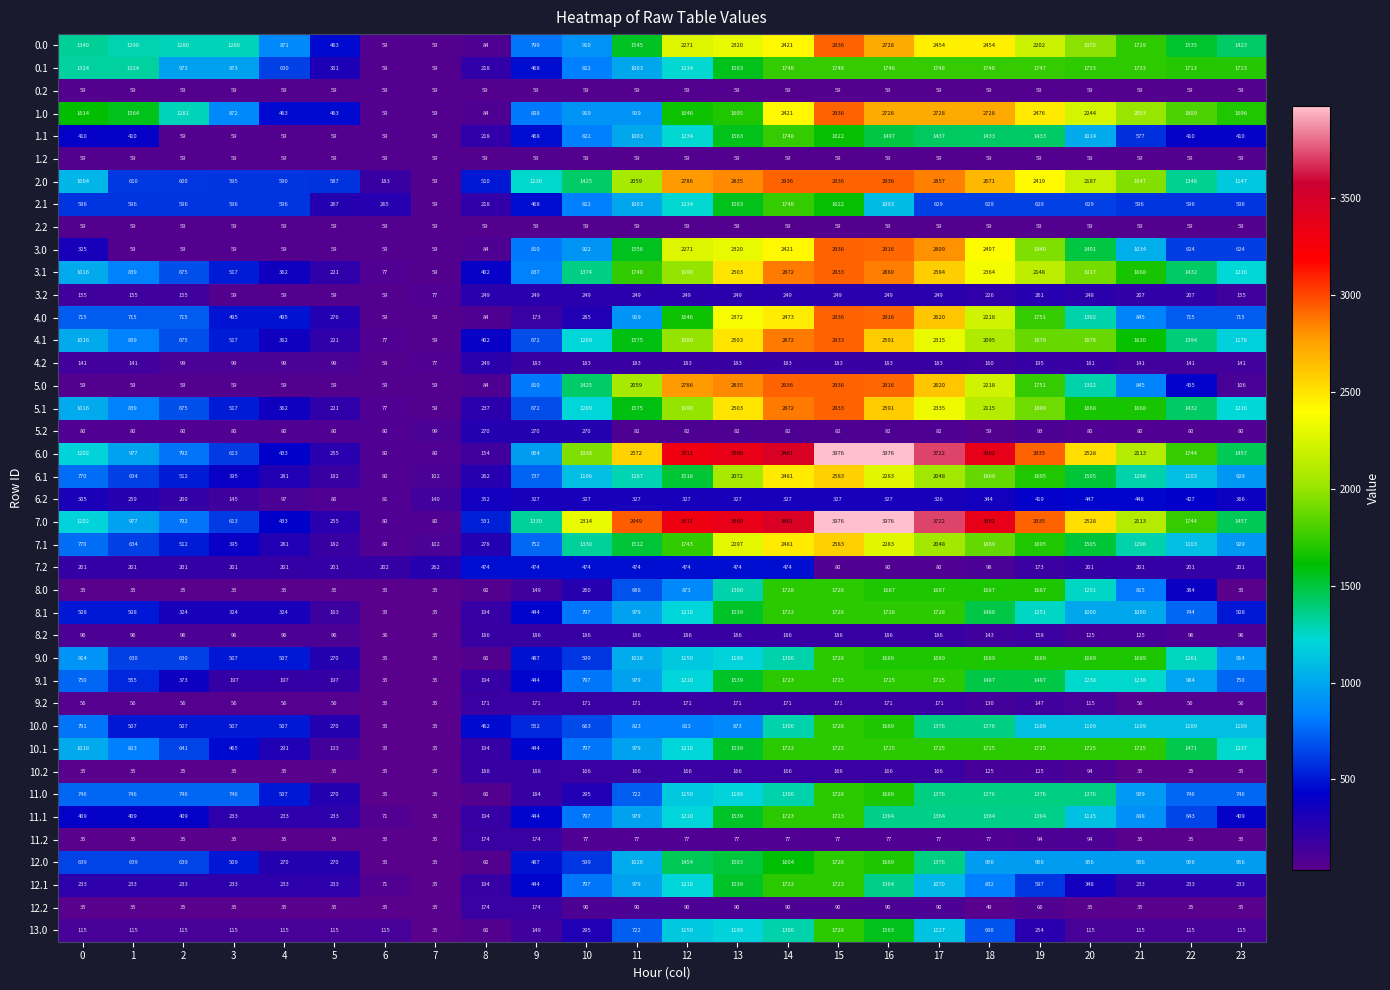

What is the difference between the 3.2 values at 21 and 5?

148